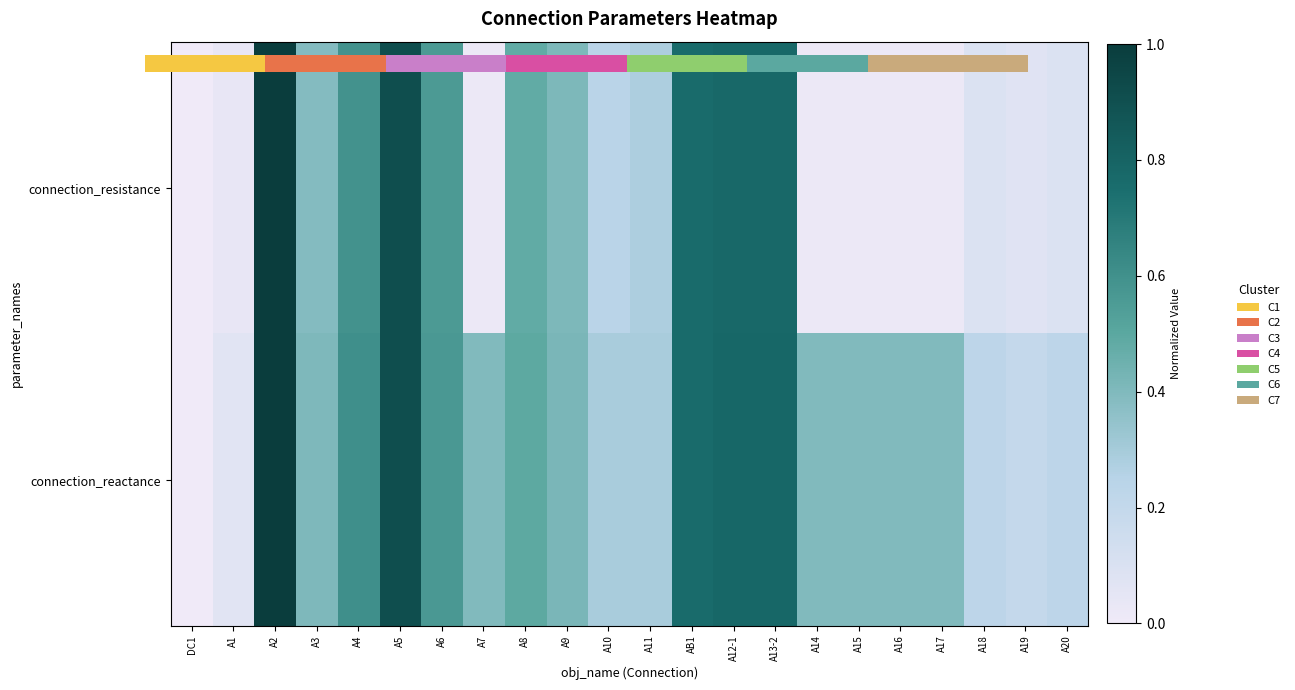

Rank the categories by connection_resistance value from highest to lowest.

A2, A5, A12-1, A13-2, AB1, A4, A6, A8, A9, A3, A11, A10, A18, A20, A19, A1, A7, A14, A15, A16, A17, DC1